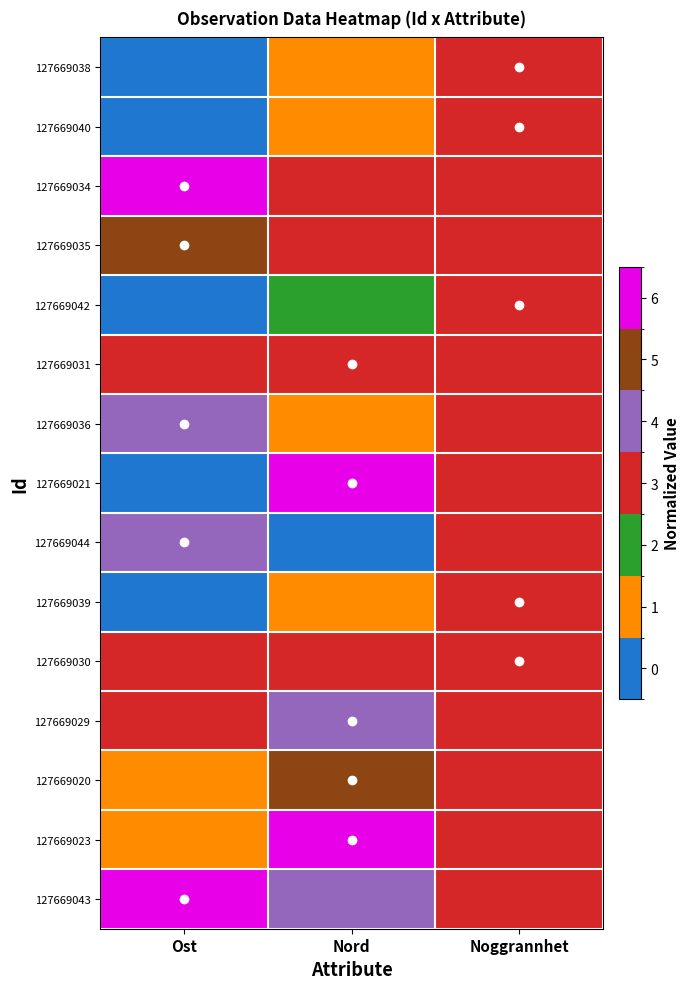

Rank the series by their maximum value, from lowest to highest.

127669038, 127669040, 127669042, 127669039, 127669030, 127669031, 127669044, 127669029, 127669036, 127669020, 127669035, 127669034, 127669021, 127669023, 127669043